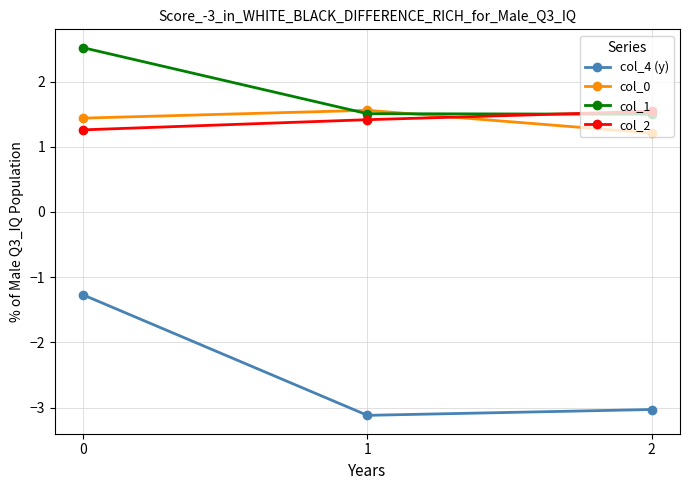

What is the sum of all col_2 values?

4.2